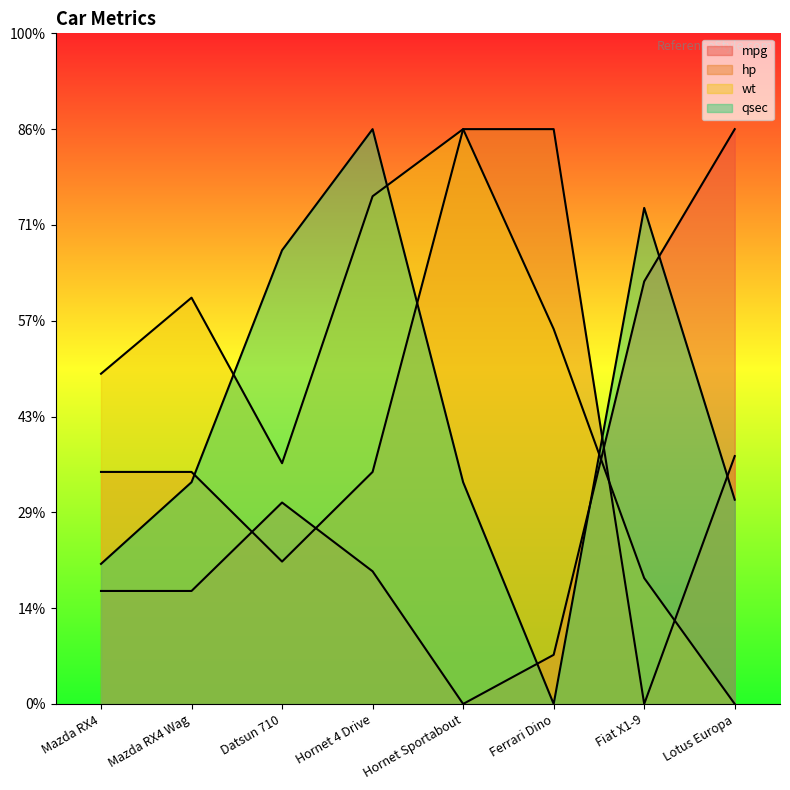

After their last crossing, which series has the higher values: qsec or mpg?

mpg